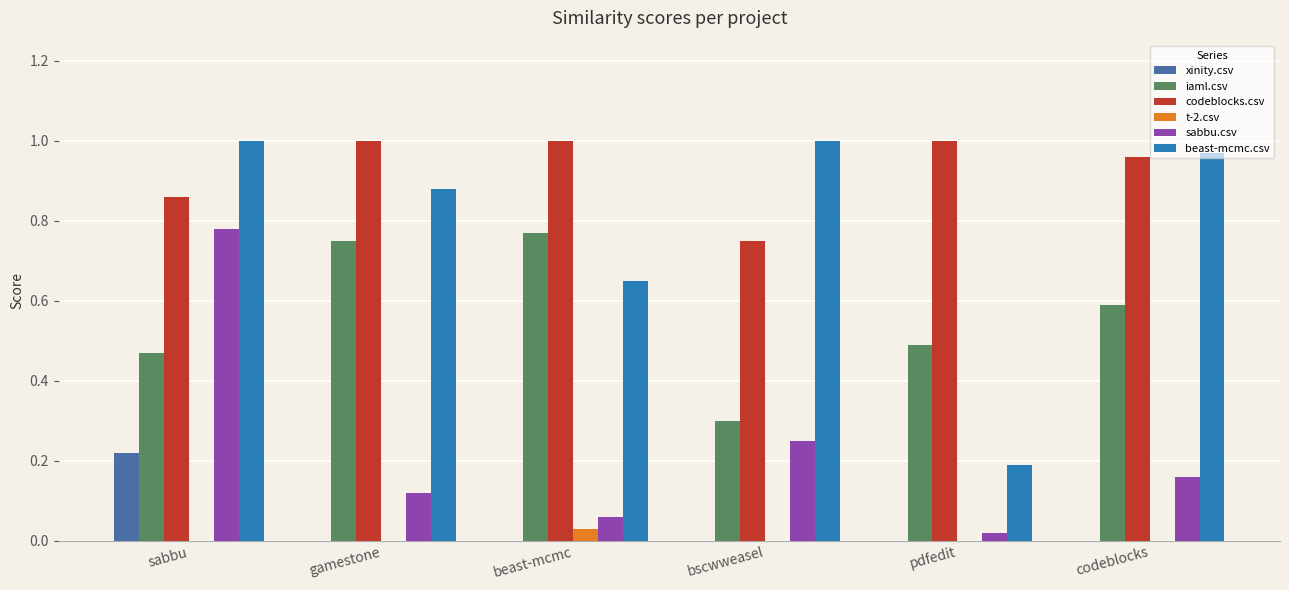

Are the bars horizontal?

No